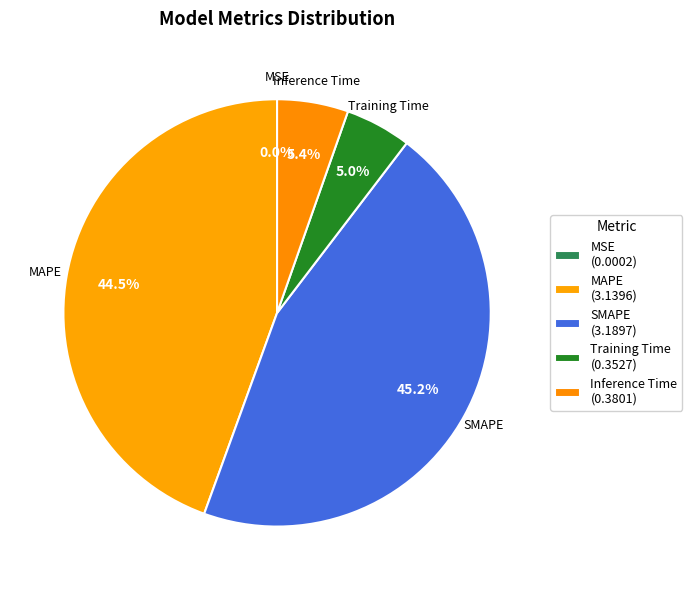

To the nearest percent, what is the difference between the largest and smallest slice percentages?

45%